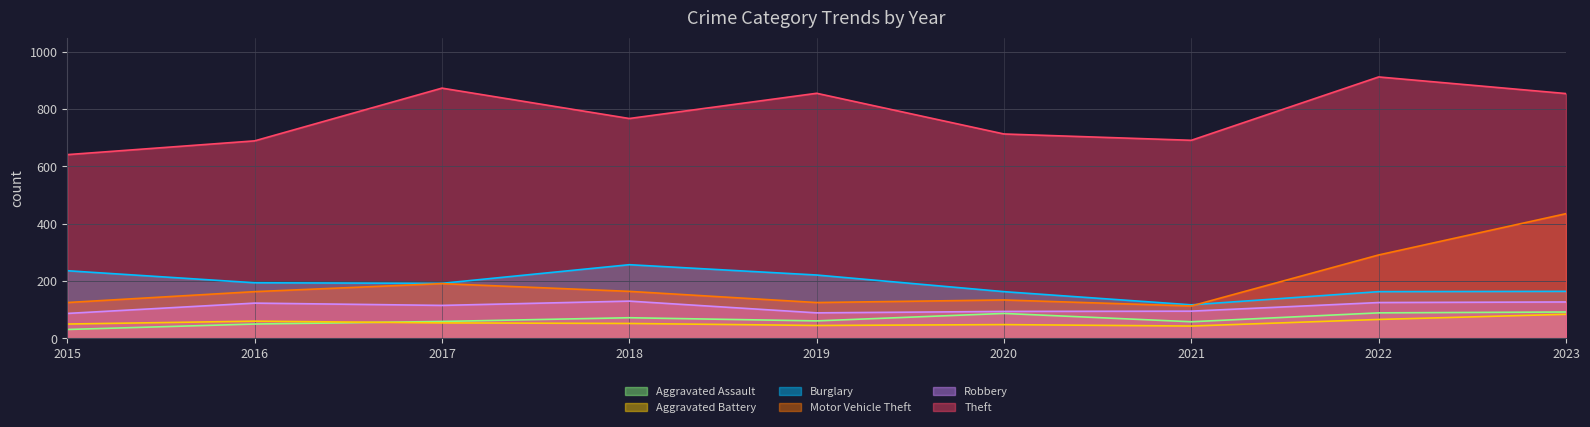

Reading right to left, what are all the values shown in this chart?

Aggravated Assault: 2023=92	2022=89	2021=58	2020=87	2019=61	2018=72	2017=59	2016=50	2015=31
Aggravated Battery: 2023=84	2022=66	2021=43	2020=48	2019=45	2018=52	2017=54	2016=60	2015=50
Burglary: 2023=164	2022=163	2021=117	2020=163	2019=221	2018=257	2017=192	2016=194	2015=236
Motor Vehicle Theft: 2023=435	2022=291	2021=113	2020=134	2019=125	2018=164	2017=191	2016=163	2015=125
Robbery: 2023=127	2022=125	2021=95	2020=94	2019=89	2018=130	2017=115	2016=123	2015=87
Theft: 2023=854	2022=912	2021=691	2020=713	2019=855	2018=767	2017=873	2016=689	2015=641